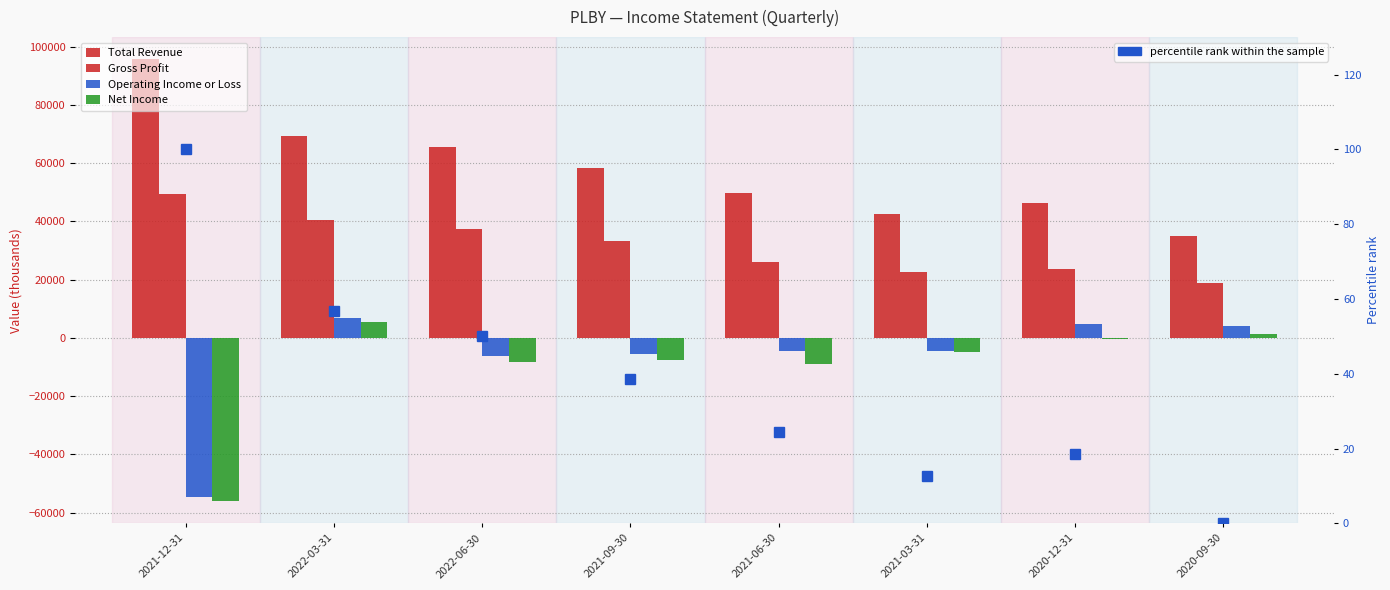

Reading left to right, list all the values displayed in this chart.

Total Revenue: 95700.0	69400.0	65400.0	58400.0	49900.0	42700.0	46300.0	35000.0
Gross Profit: 49500.0	40500.0	37300.0	33200.0	26200.0	22800.0	23600.0	18900.0
Operating Income or Loss: -54700.0	6900.0	-6200.0	-5500.0	-4600.0	-4500.0	4900.0	4200.0
Net Income: -56100.0	5500.0	-8300.0	-7700.0	-8900.0	-5000.0	-500.0	1300.0
percentile rank within the sample: 100.0	56.7	50.1	38.6	24.5	12.7	18.6	0.0